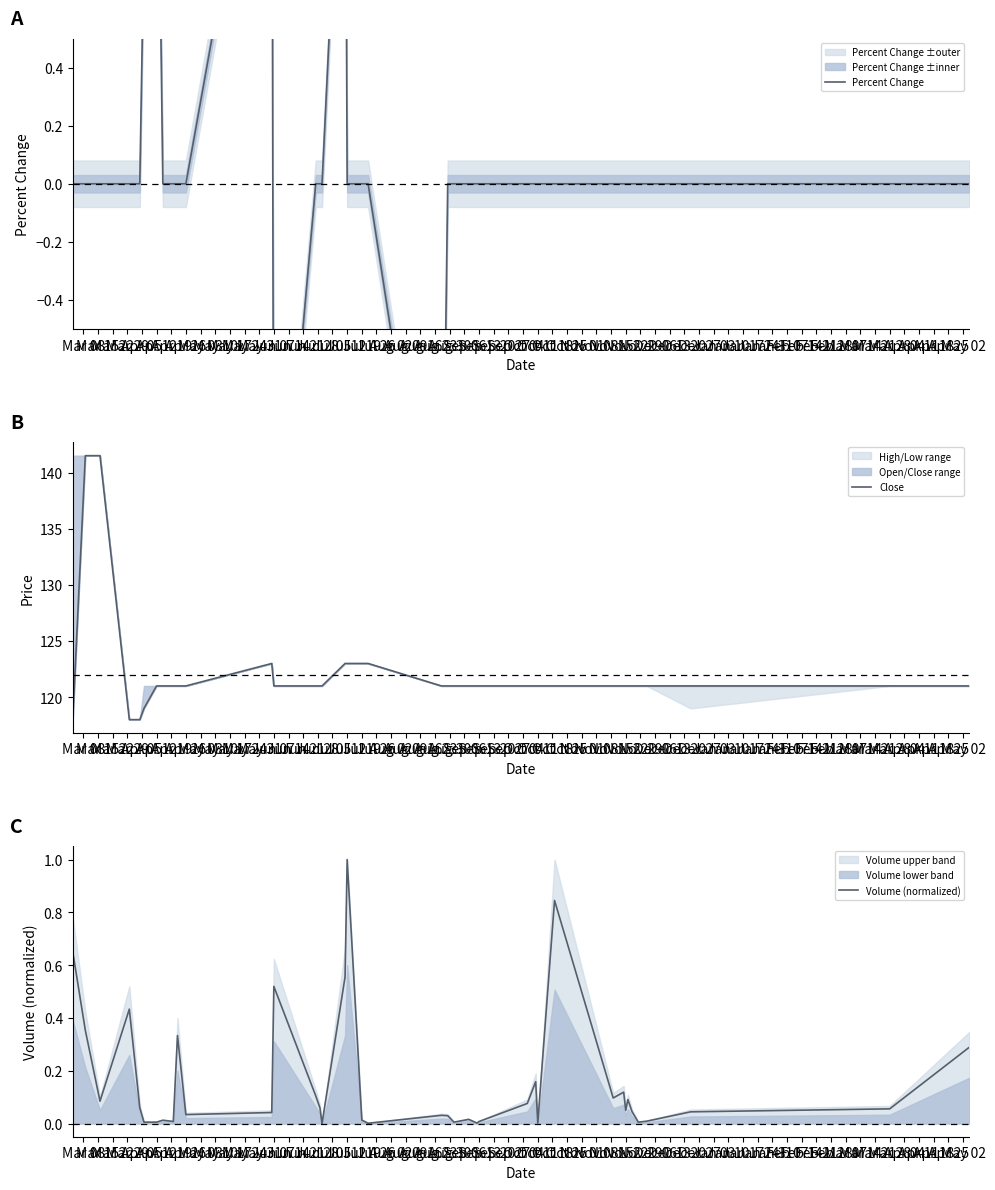

At how many categories does at least one series exceed 128?

2